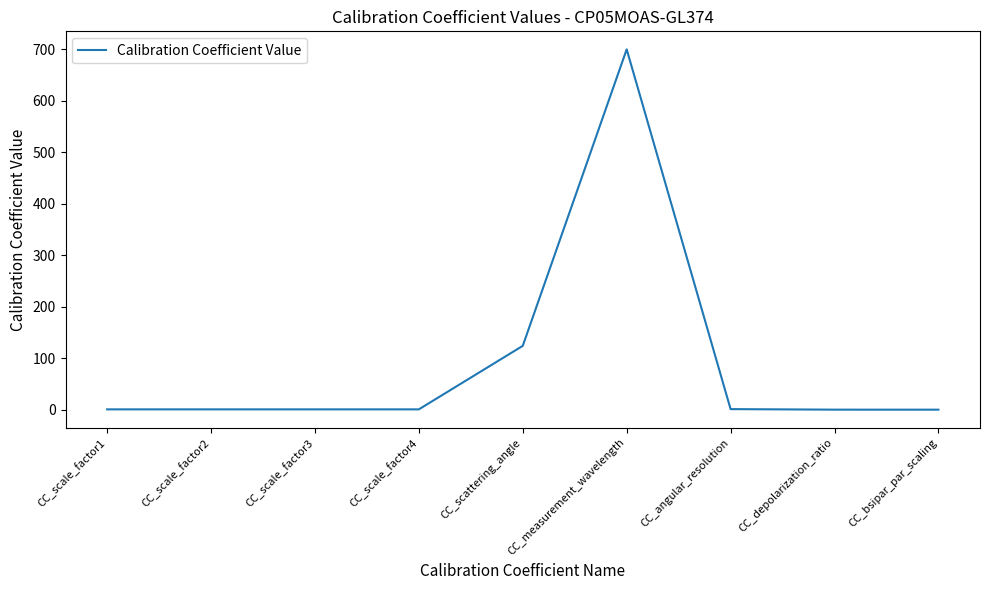

What is the difference between the maximum and minimum values?

700.0